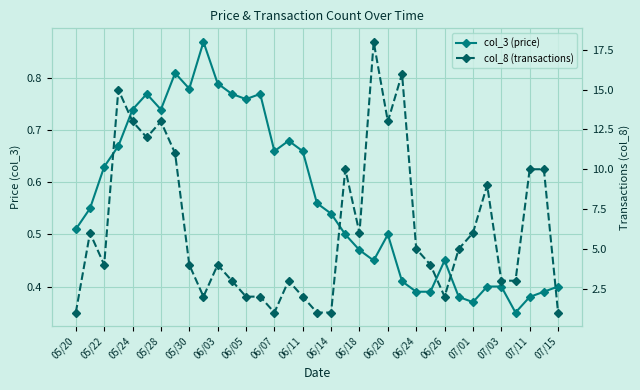

What are all the series names shown in the legend?

col_3 (price), col_8 (transactions)